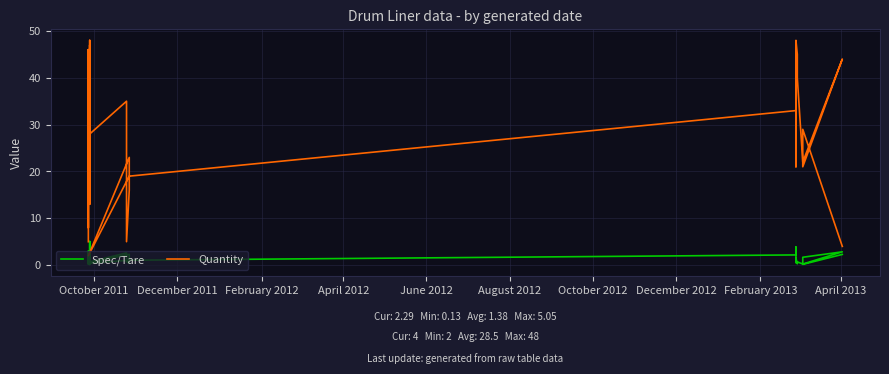

What is the average value of the Spec/Tare series?

1.4